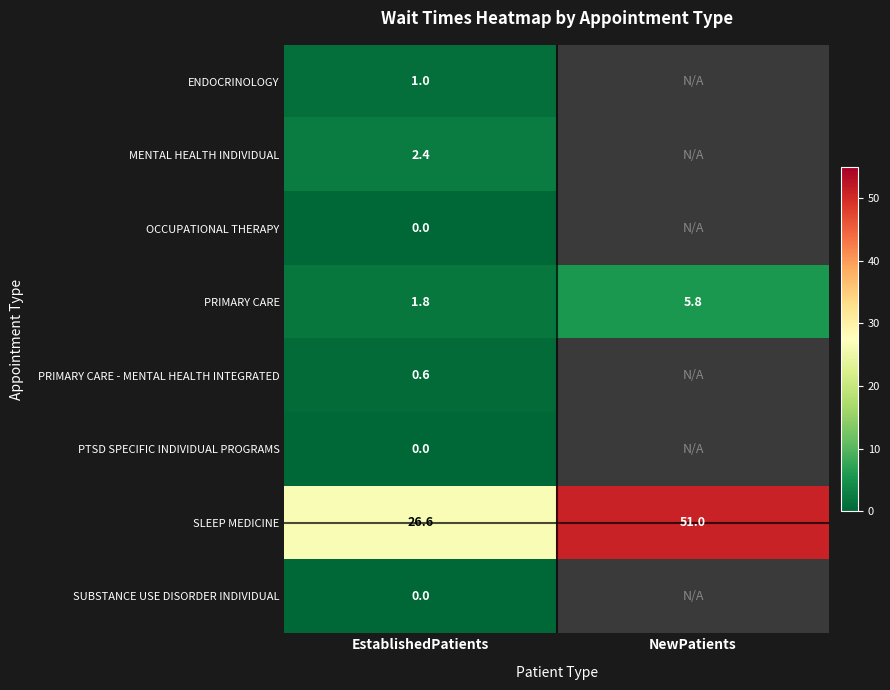

Which has a higher value, NewPatients or EstablishedPatients?

EstablishedPatients